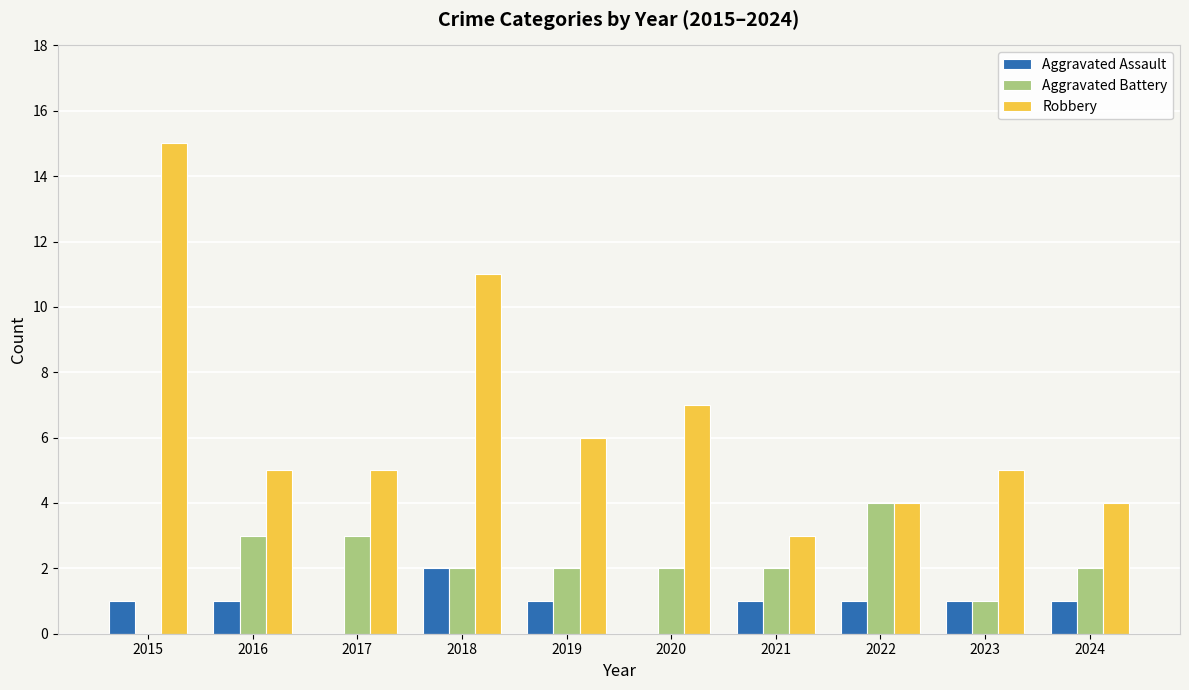

Is the value of Aggravated Assault at 2016 greater than the value of Aggravated Battery at 2022?

No